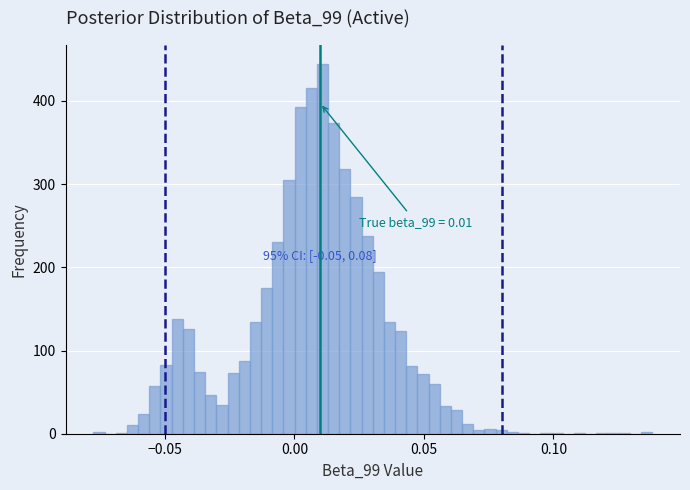

Read against the x-axis, roughly where is the centre of the tallest bar?

0.010